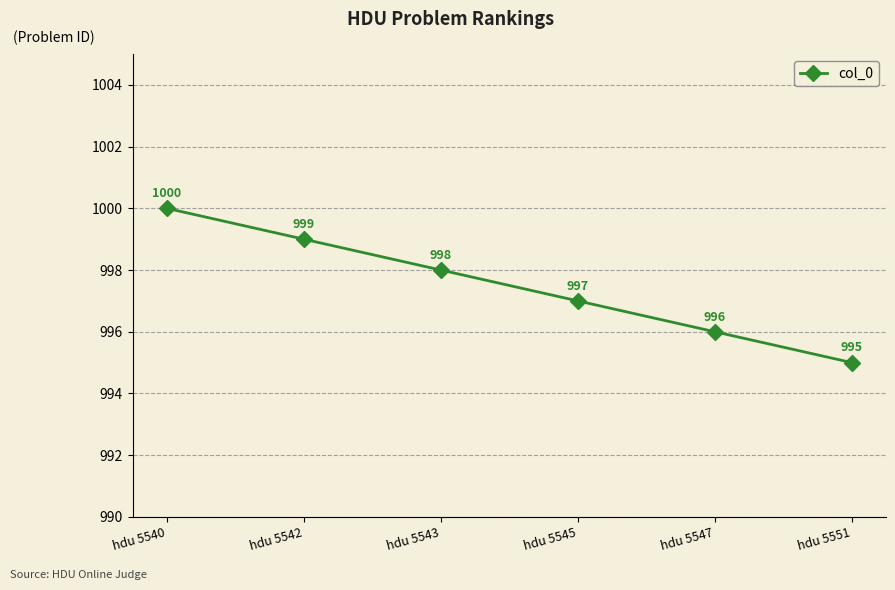

Rank the categories by value from highest to lowest.

hdu 5540, hdu 5542, hdu 5543, hdu 5545, hdu 5547, hdu 5551